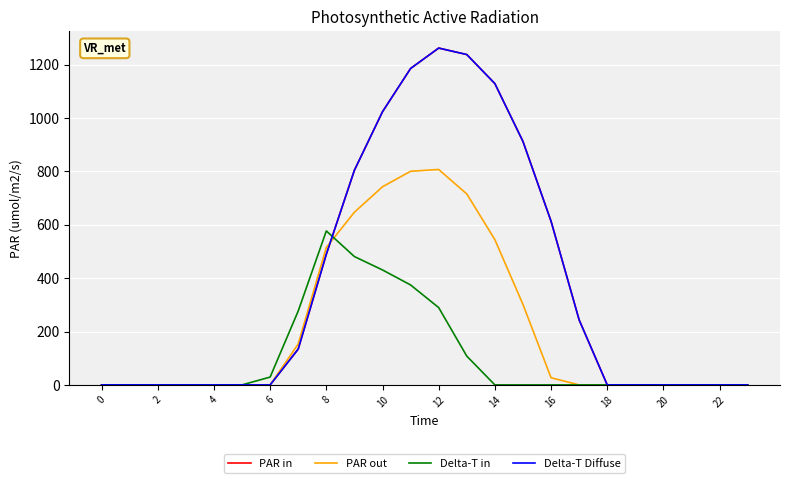

Does the chart have visible grid lines?

Yes